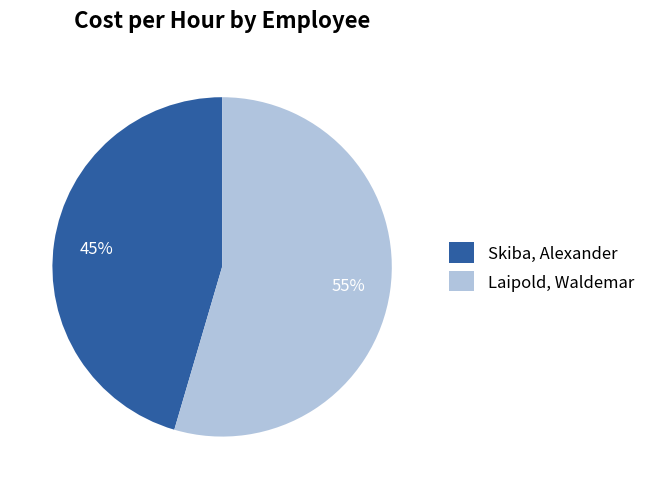

What percentage is the Laipold, Waldemar slice, to the nearest percent?

55%